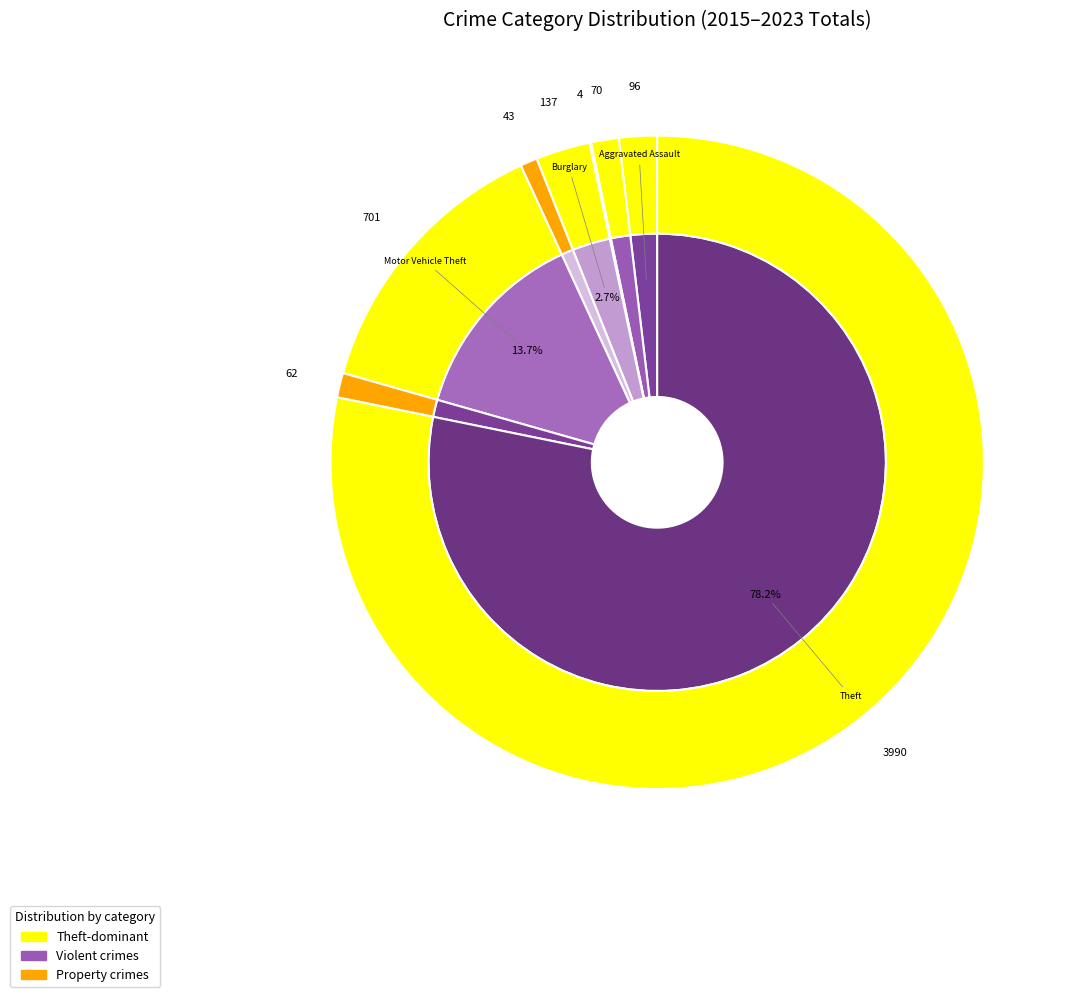

Combined, do Criminal Sexual Assault and Theft account for over 50%?

Yes